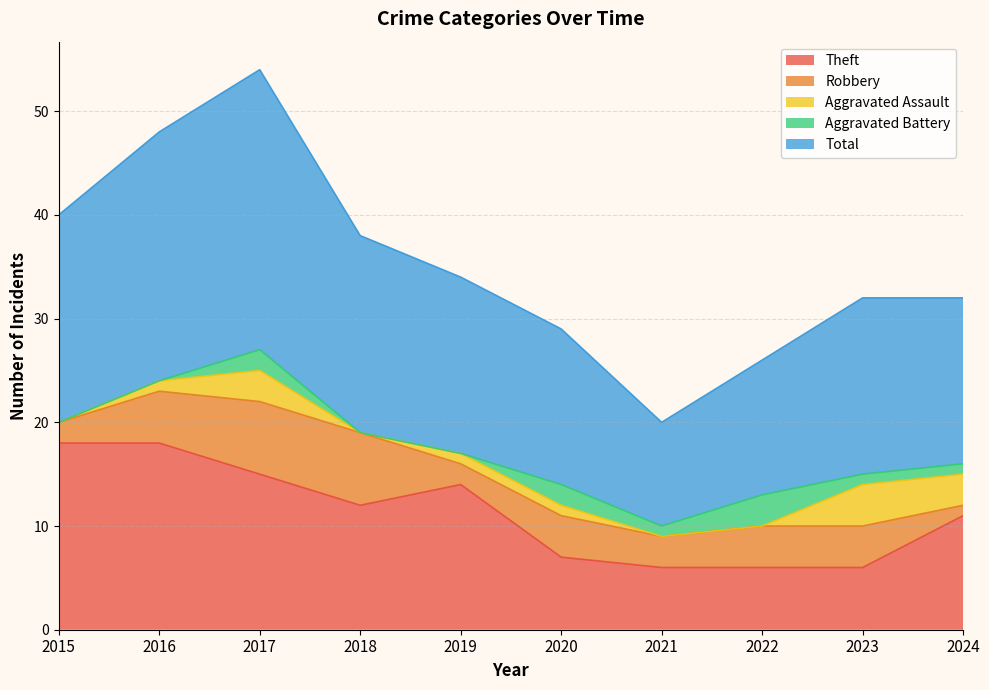

What is the value of the Aggravated Assault point at the 9th from the left?

4